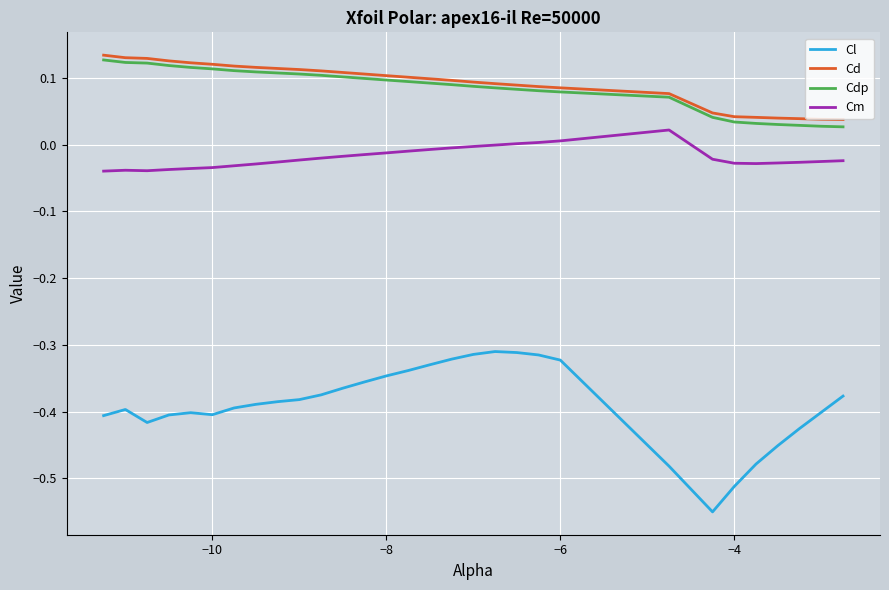

True or false: Cdp and Cl cross at least once.

False